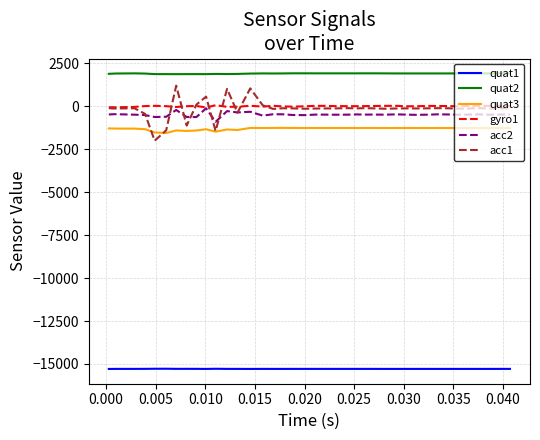

What is the highest value of the quat3 series?

-1266